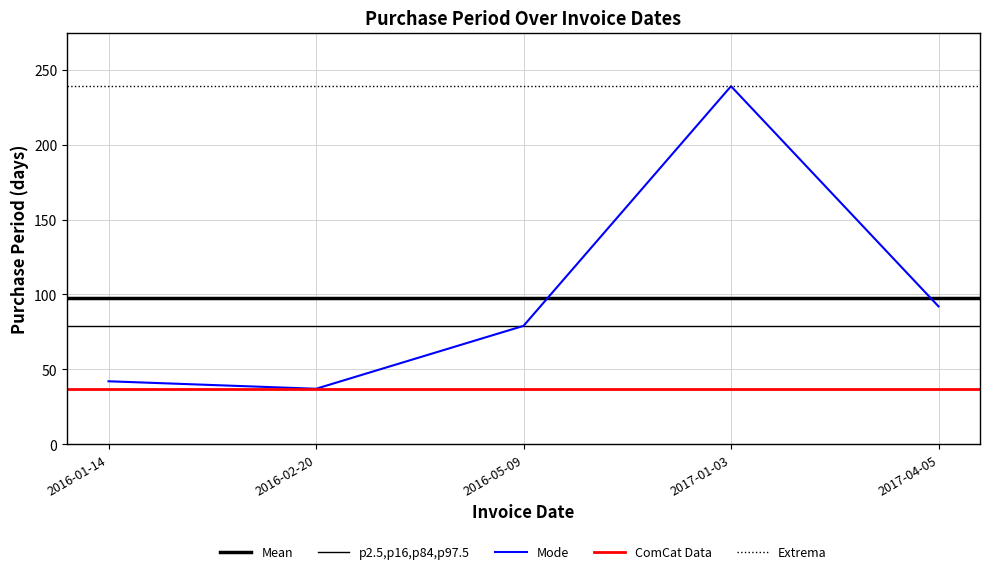

Where is the first local minimum?

2016-02-20